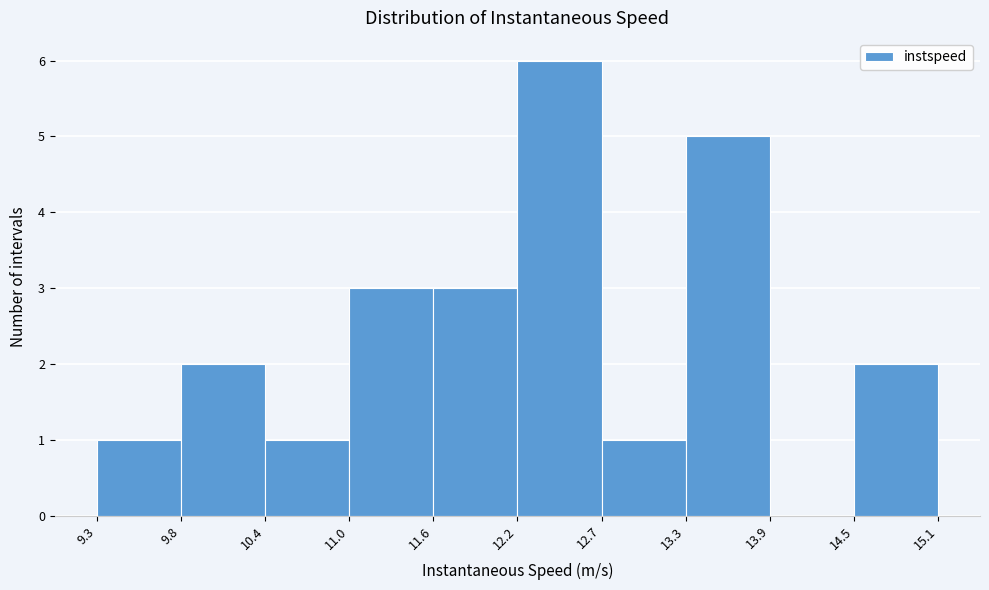

Reading left to right, list every bar in this chart as the range it spans on the x-axis followed by its height. The values are not printed on the chart, so give them approximately, as read against the axis.

9.3 to 9.8: 1
9.8 to 10.4: 2
10.4 to 11.0: 1
11.0 to 11.6: 3
11.6 to 12.2: 3
12.2 to 12.7: 6
12.7 to 13.3: 1
13.3 to 13.9: 5
13.9 to 14.5: 0
14.5 to 15.1: 2